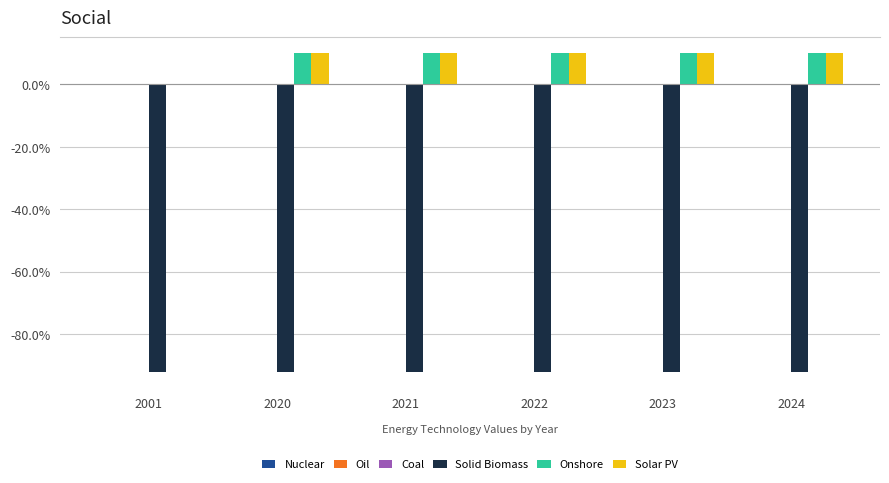

Reading left to right, list all the values displayed in this chart.

Solid Biomass: 2001=-92	2020=-92	2021=-92	2022=-92	2023=-92	2024=-92
Onshore: 2001=0	2020=10	2021=10	2022=10	2023=10	2024=10
Solar PV: 2001=0	2020=10	2021=10	2022=10	2023=10	2024=10